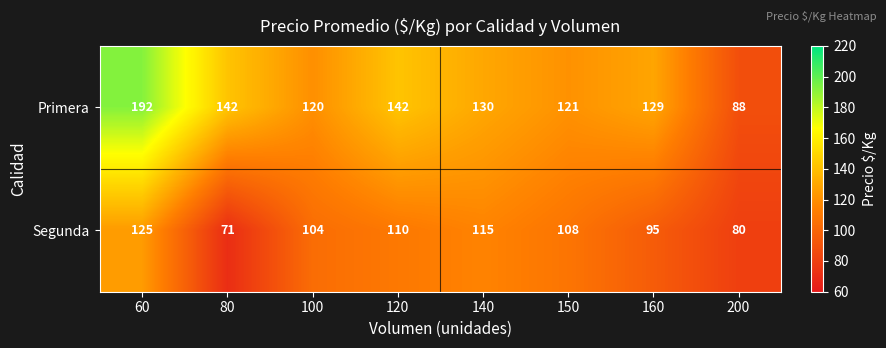

How many distinct data groups are displayed?

2